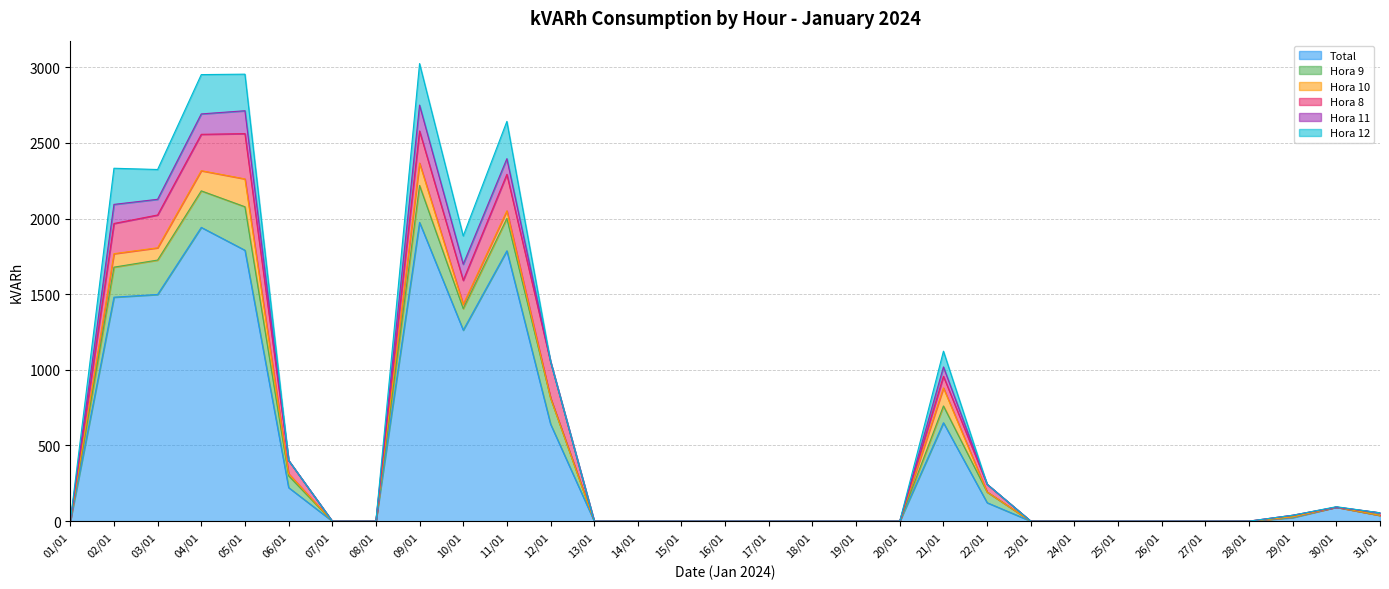

Where do Hora 9 and Hora 12 first cross each other?

02/01 and 03/01